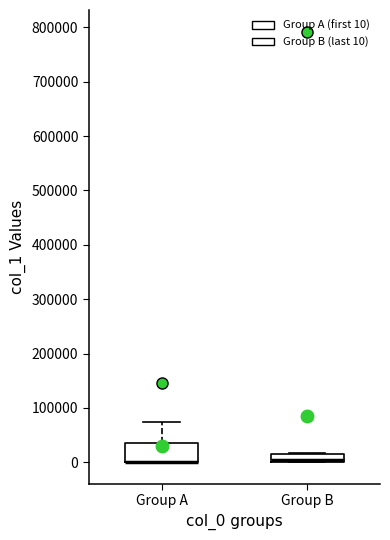

Comparing the boxes themselves (not the whiskers), which one is the tallest?

Group A